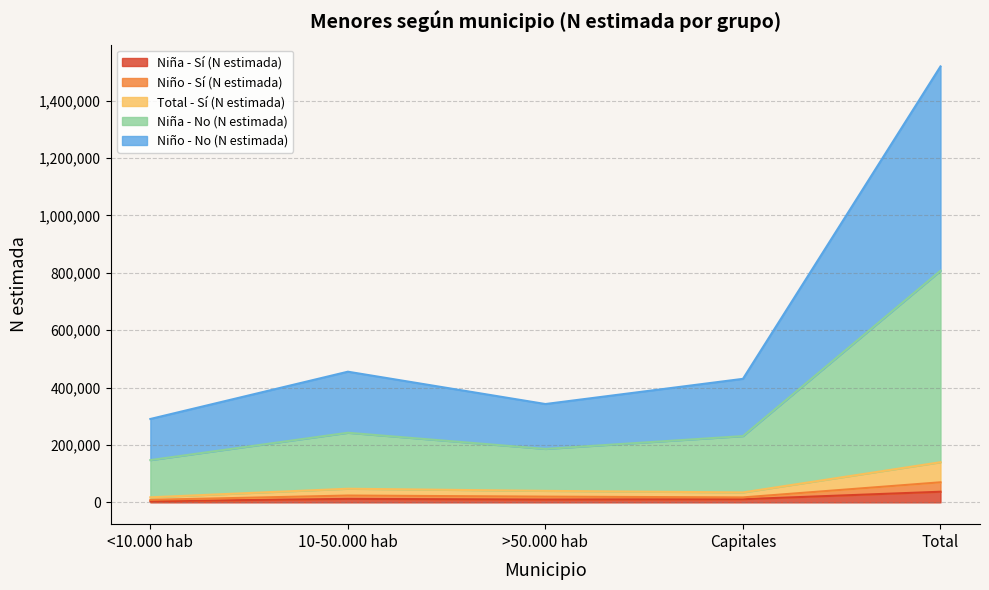

True or false: Niño - No (N estimada) and Niño - Sí (N estimada) cross at least once.

False